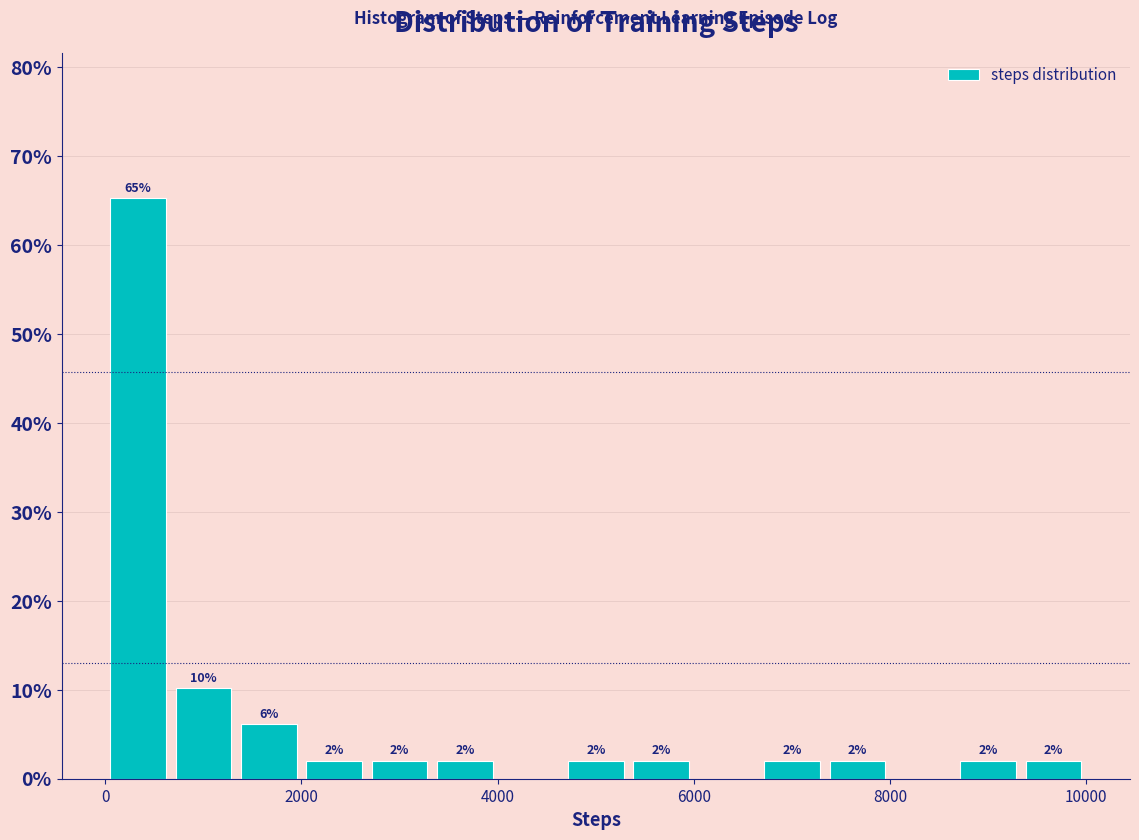

Read against the x-axis, roughly where is the centre of the tallest bar?

400